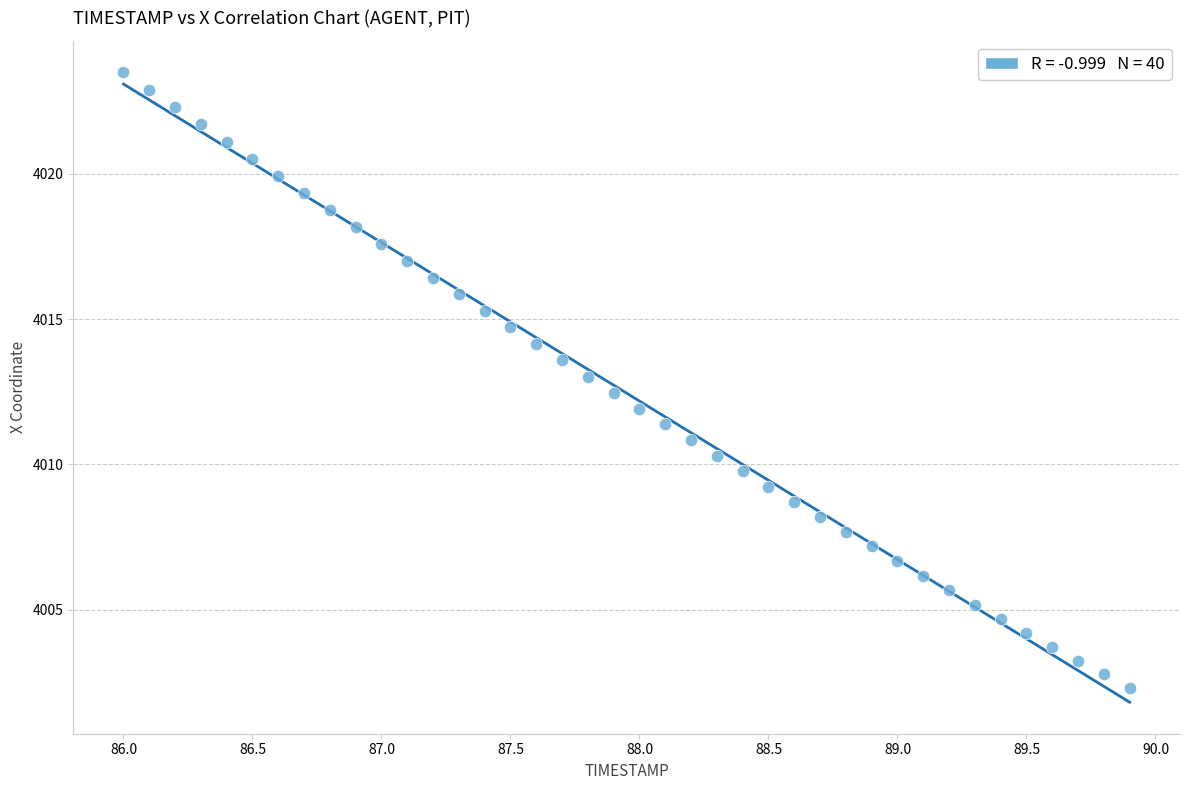

What is the range of X values (max minus min)?

3.9